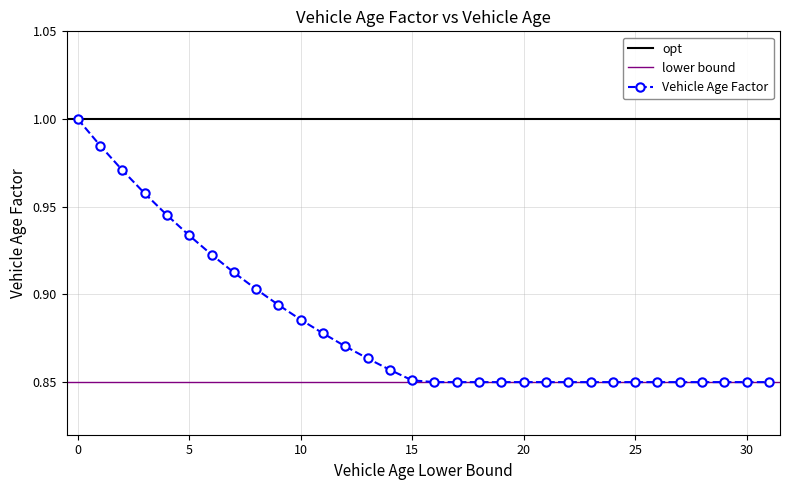

Which label corresponds to the smallest value in the chart?

16